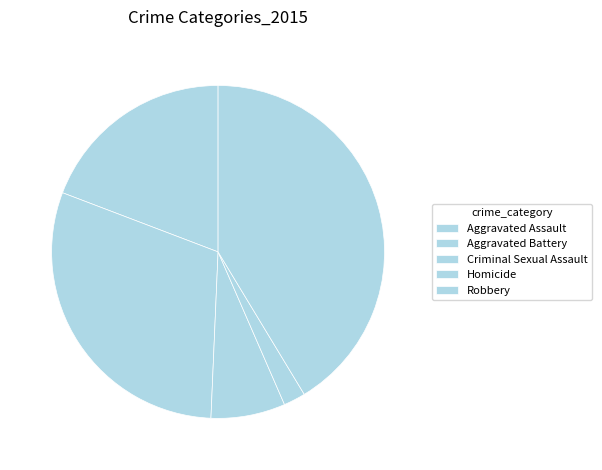

How many slices are in this pie chart?

5